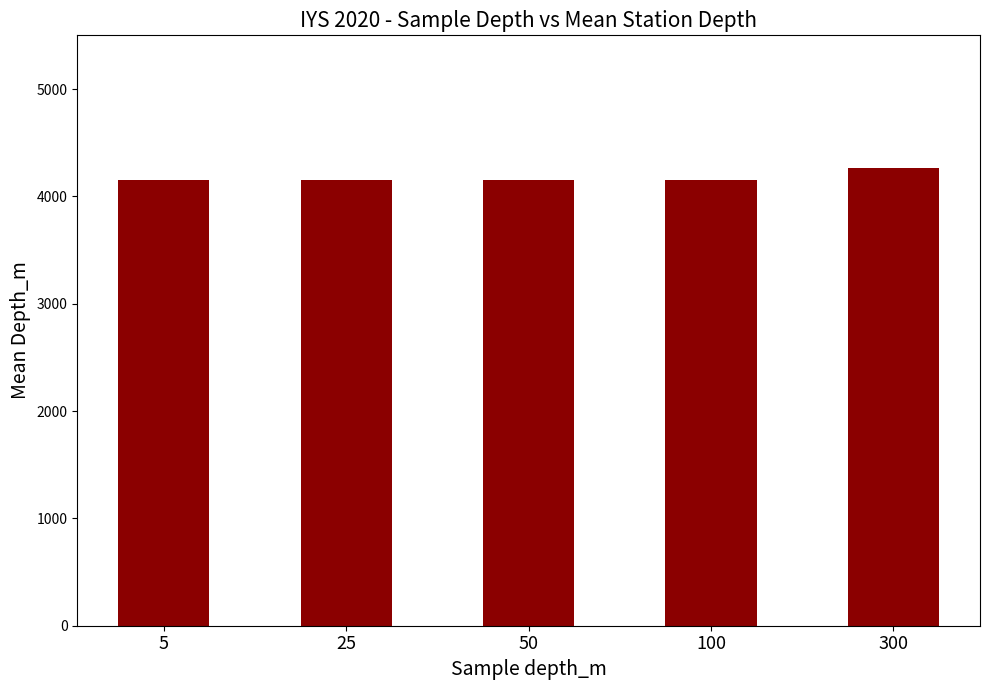

What is the average value?

4172